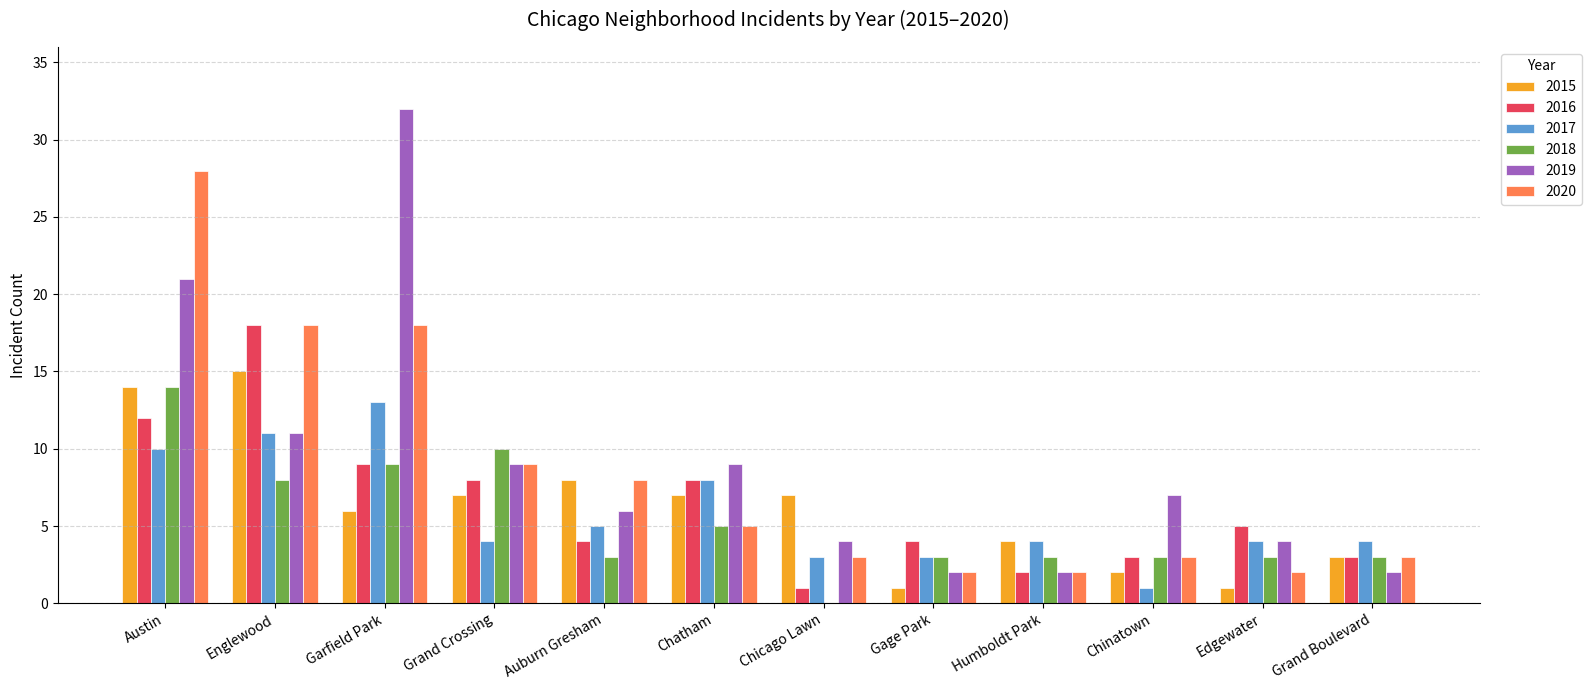

The 2016 series shows 11 at Grand Crossing. True or false?

False